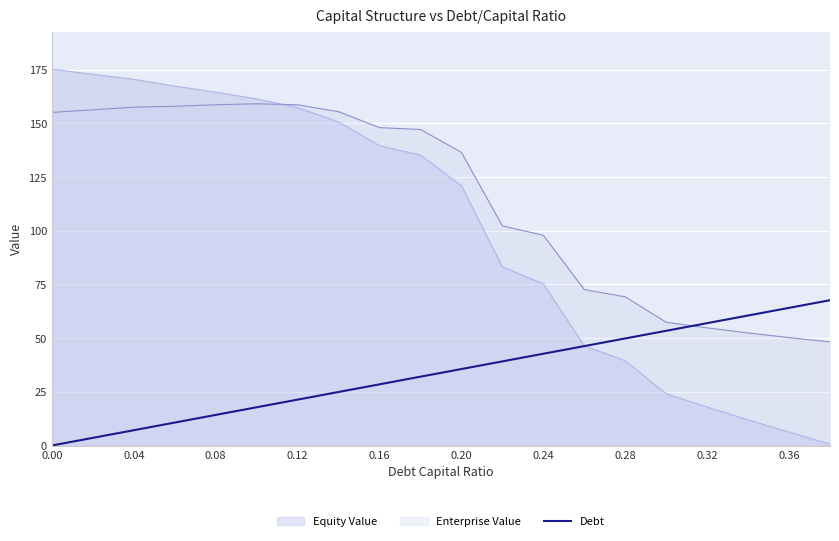

At which category does the chart reach its peak across all series?

0.00